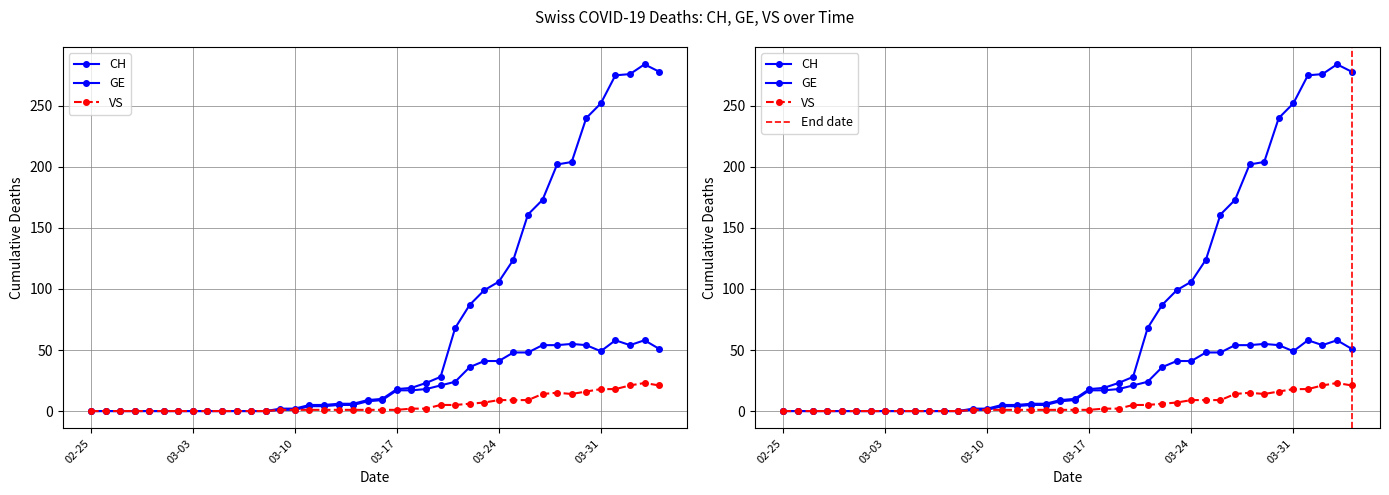

True or false: GE and VS cross at least once.

False